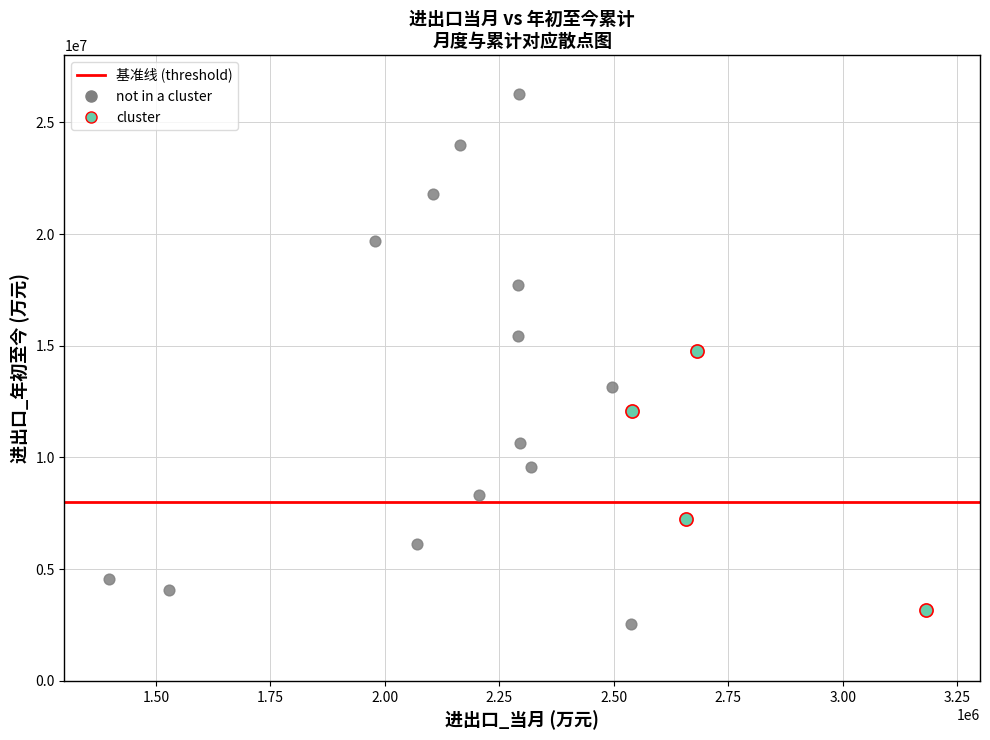

Which series reaches the maximum Y coordinate?

not in a cluster